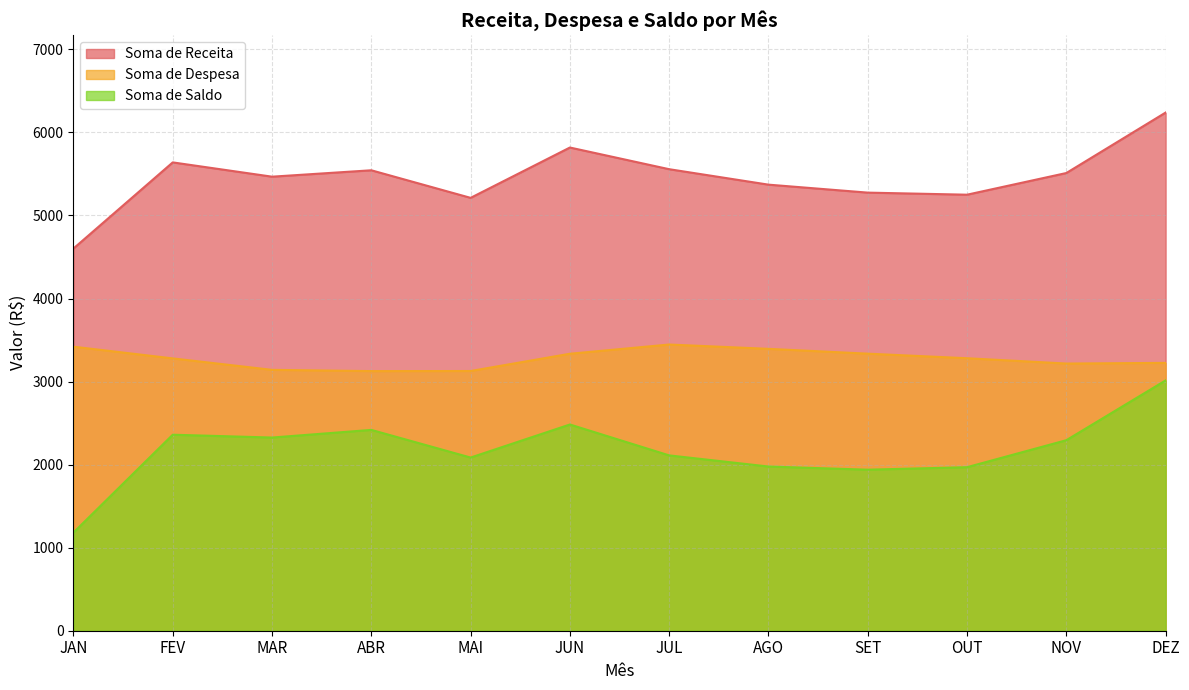

In Soma de Receita, how many points are lower than both neighbors (excluding endpoints)?

3